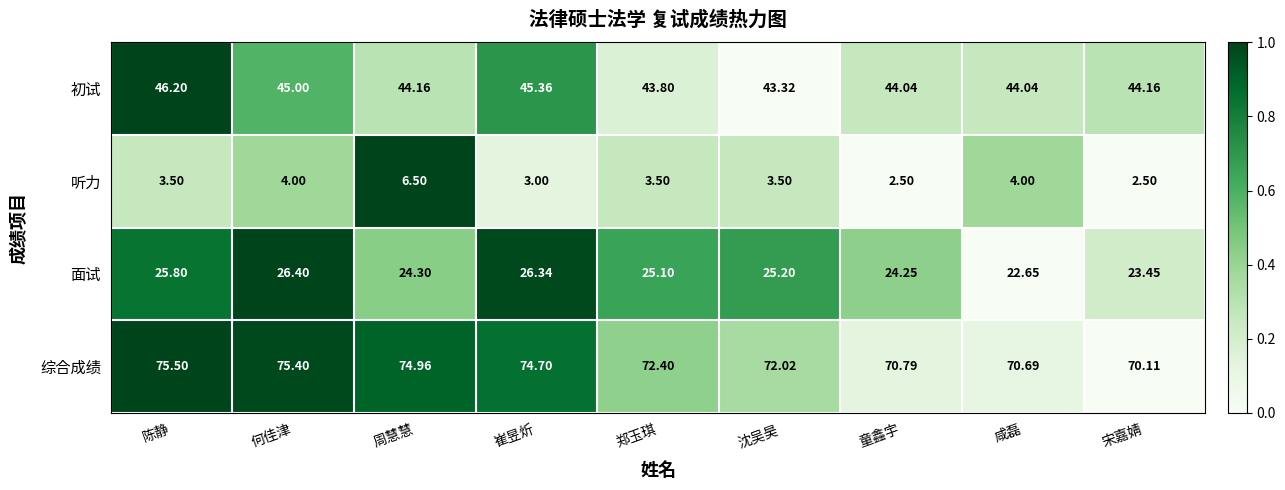

Is the value of 初试 at 咸磊 greater than the value of 综合成绩 at 宋嘉婧?

No